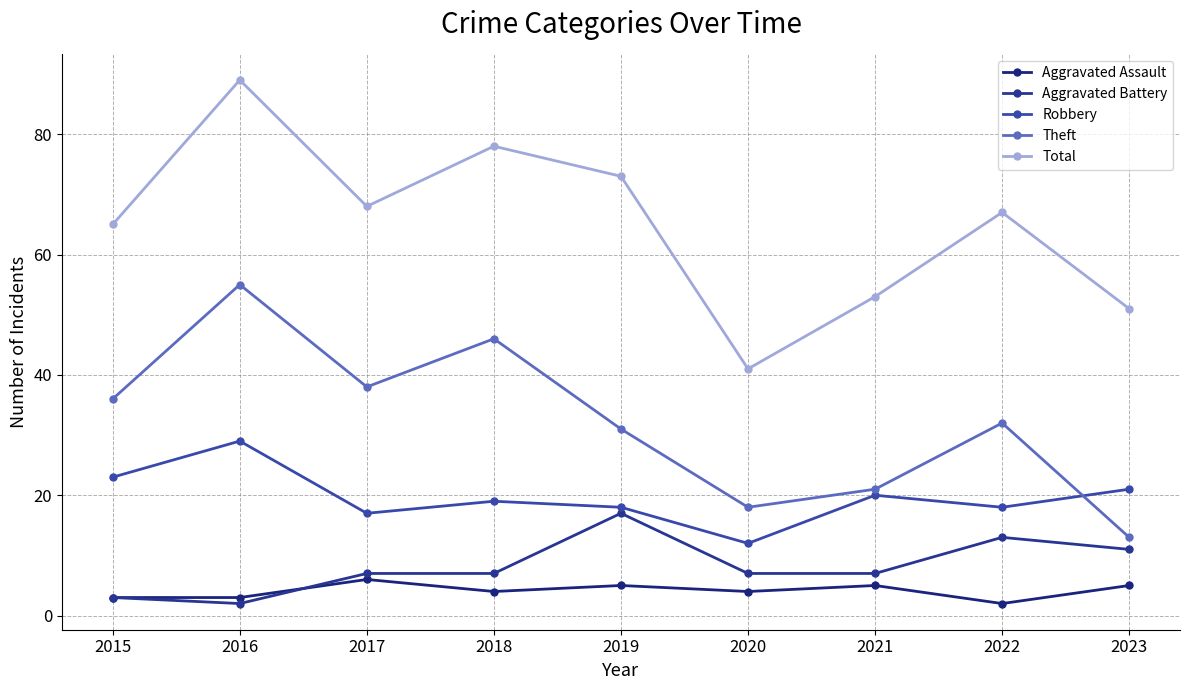

Reading right to left, what are all the values shown in this chart?

Aggravated Assault: 2023=5	2022=2	2021=5	2020=4	2019=5	2018=4	2017=6	2016=3	2015=3
Aggravated Battery: 2023=11	2022=13	2021=7	2020=7	2019=17	2018=7	2017=7	2016=2	2015=3
Robbery: 2023=21	2022=18	2021=20	2020=12	2019=18	2018=19	2017=17	2016=29	2015=23
Theft: 2023=13	2022=32	2021=21	2020=18	2019=31	2018=46	2017=38	2016=55	2015=36
Total: 2023=51	2022=67	2021=53	2020=41	2019=73	2018=78	2017=68	2016=89	2015=65